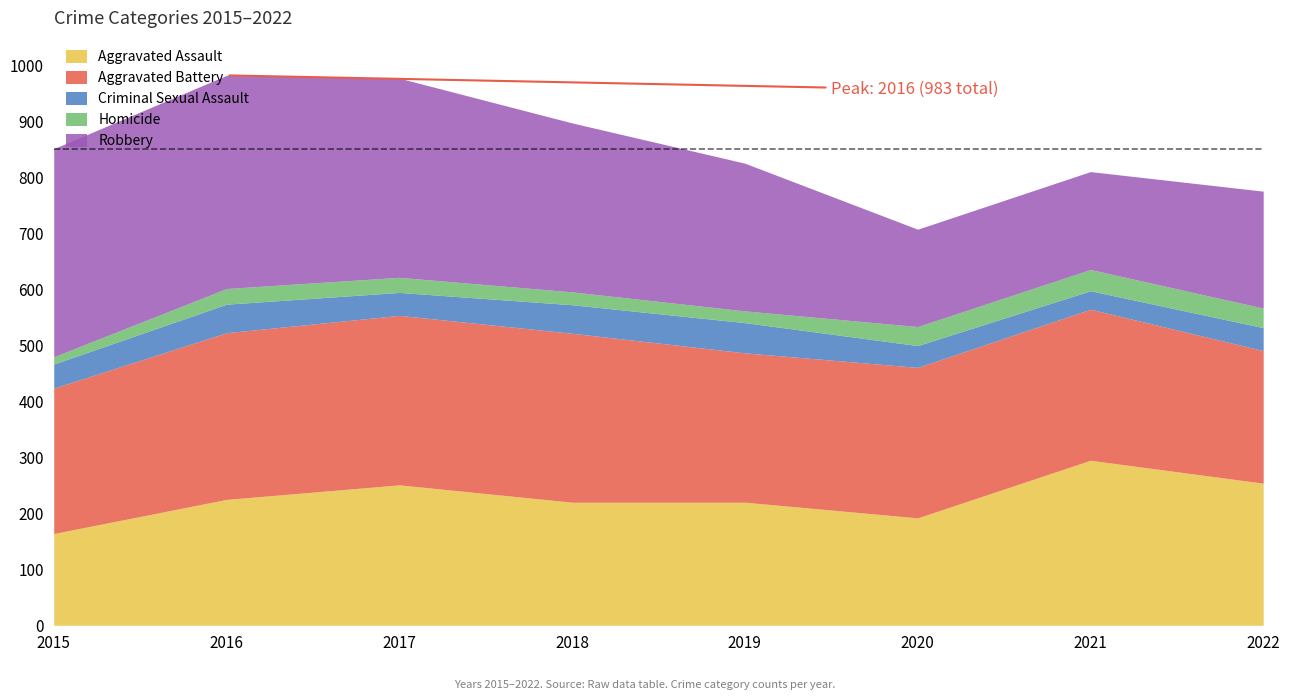

What is the total value across all series at 2020?

708